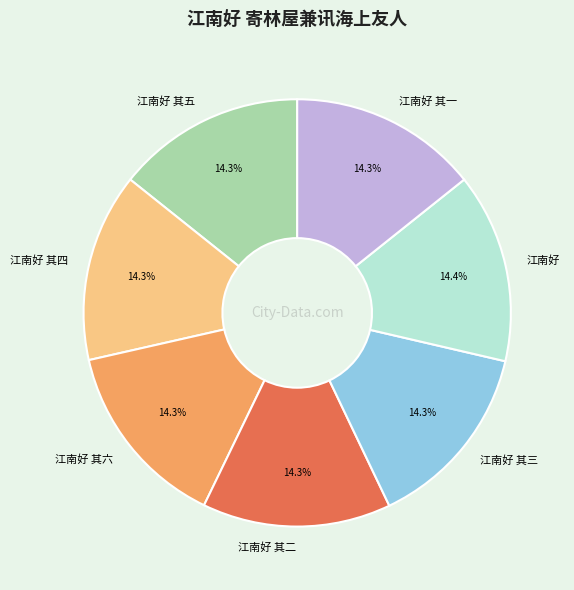

What percentage is the 江南好 其二 slice, to the nearest percent?

14%